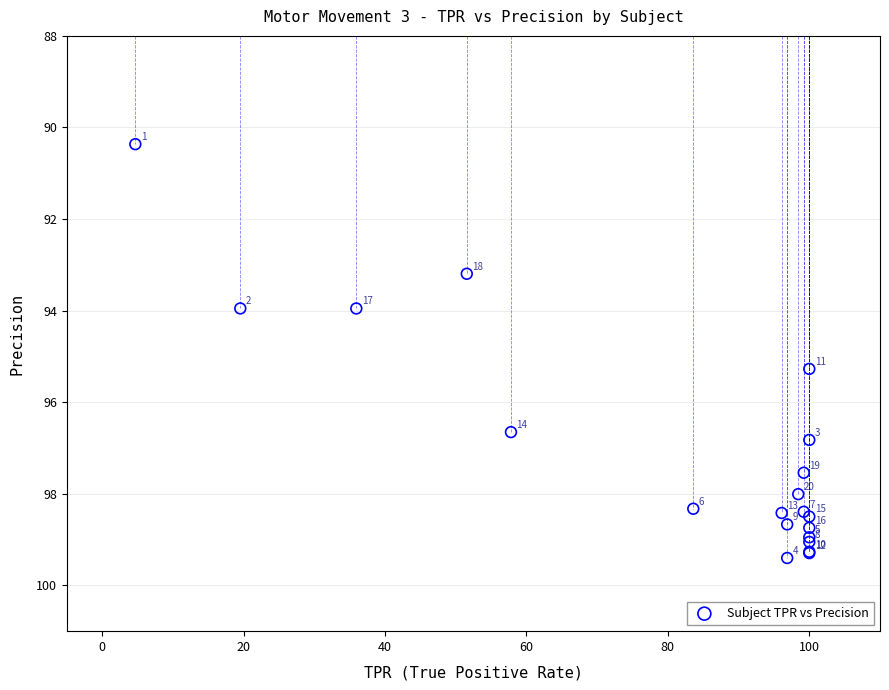

What Y value in the scatter plot is closest to 94?

94.0